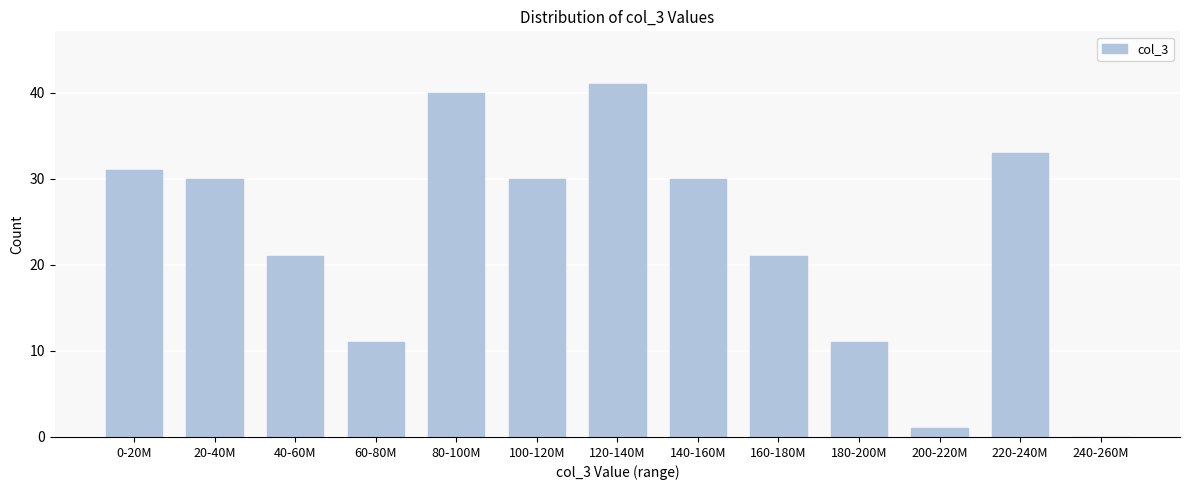

Reading right to left, transcribe all the data shown in this chart.

240-260M=0	220-240M=33	200-220M=1	180-200M=11	160-180M=21	140-160M=30	120-140M=41	100-120M=30	80-100M=40	60-80M=11	40-60M=21	20-40M=30	0-20M=31